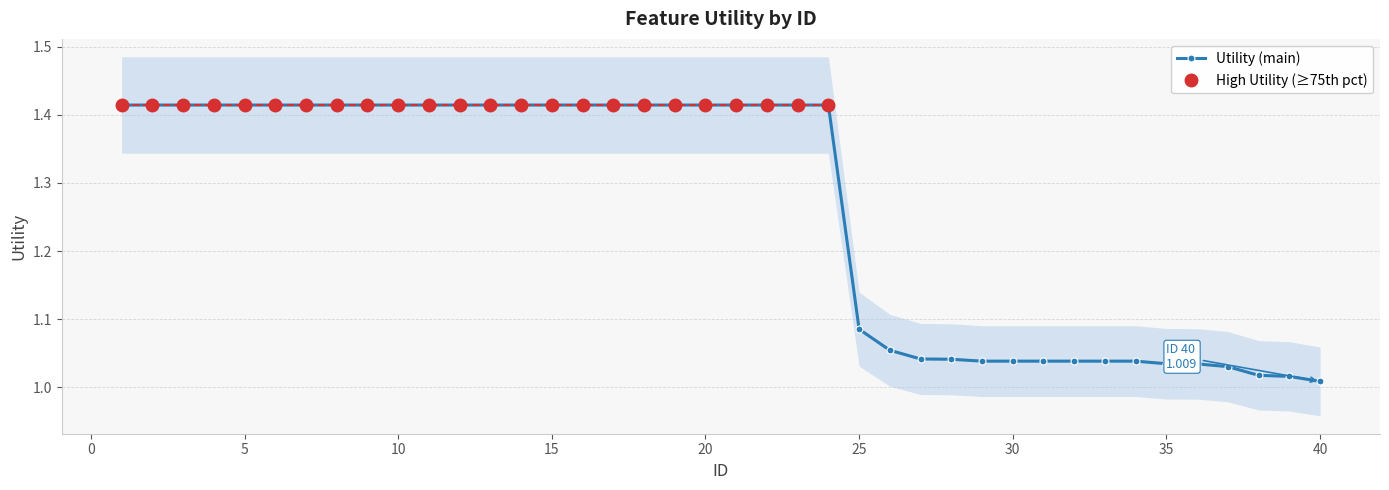

What is the average value?

1.3